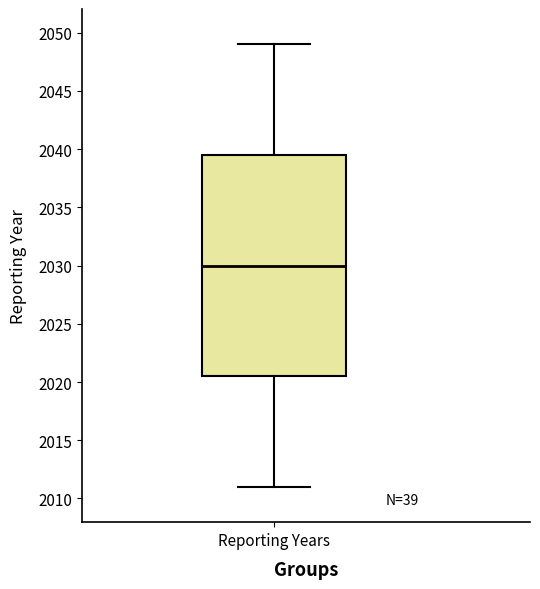

Read this box plot against the y-axis: the position of the median line, the range covered by the box, and the ends of both whiskers. The values are not printed on the chart, so give them approximately, as read against the axis.

median 2030.0, box 2020.5 to 2039.5, whiskers 2011.0 to 2049.0